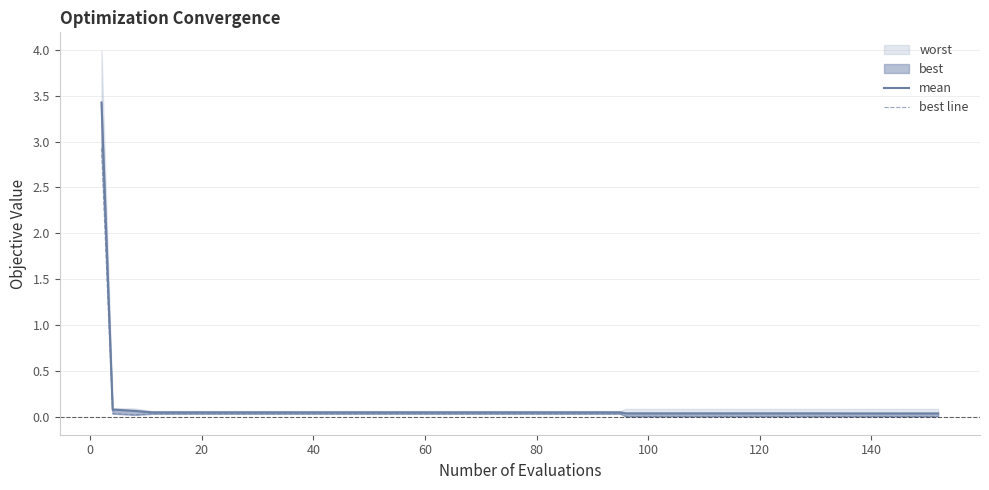

What is the average value of the mean series?

0.1